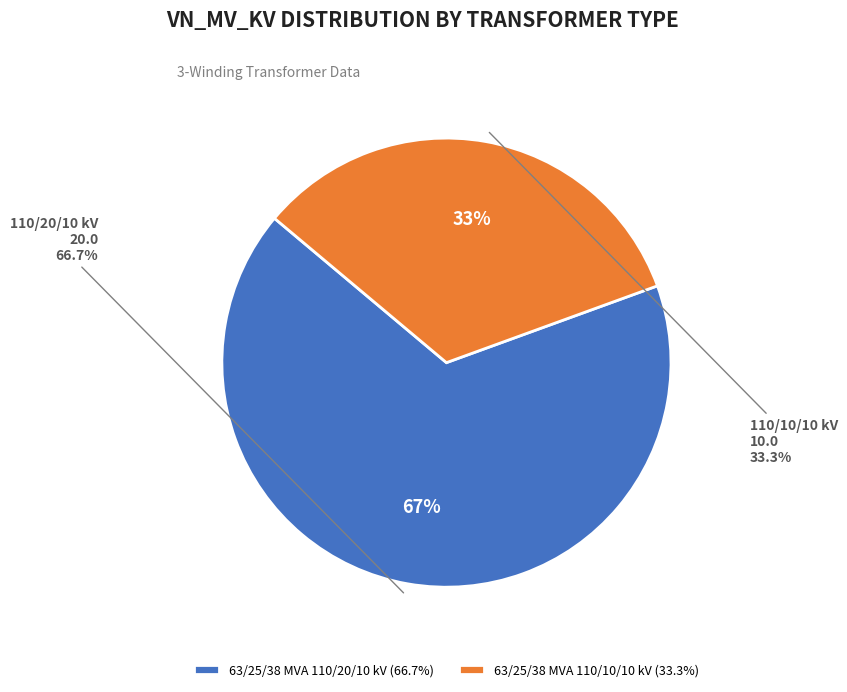

What is the ratio of the value at 63/25/38 MVA 110/10/10 kV to the value at 63/25/38 MVA 110/20/10 kV?

0.5